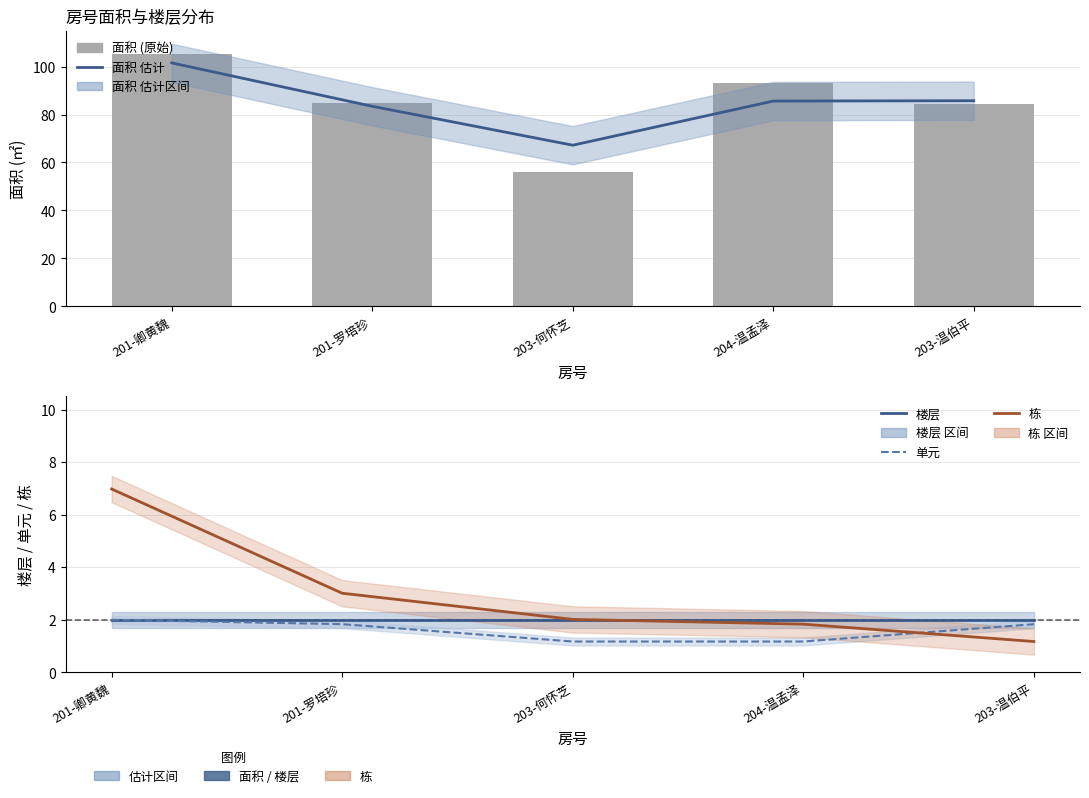

What is the smallest value displayed?

1.2